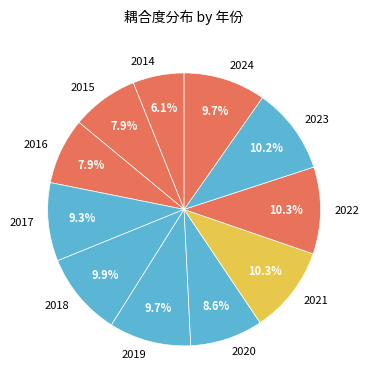

Is it true that 2016 is 1% of the pie?

False